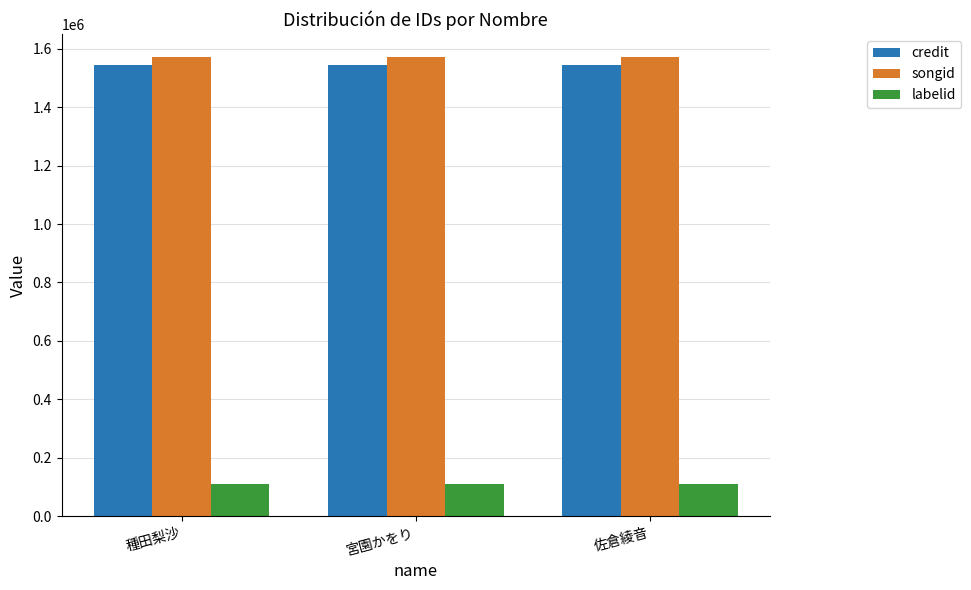

What is the average value of the labelid series?

109524